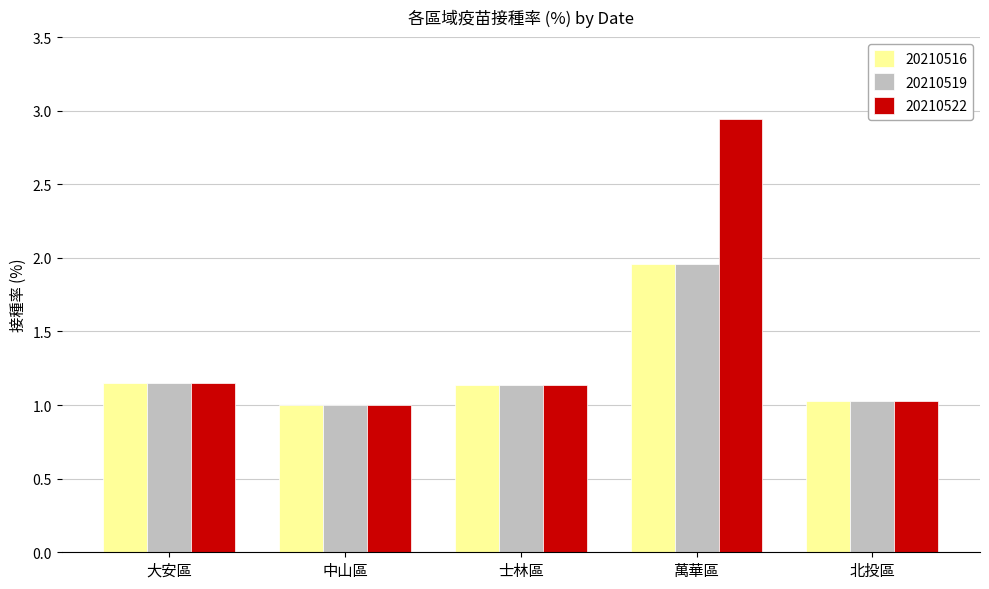

At which label does 20210522 reach its peak?

萬華區